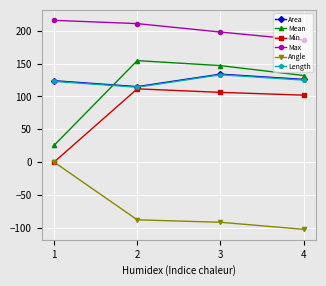

The value of Min at 4 is 102.0. True or false?

True